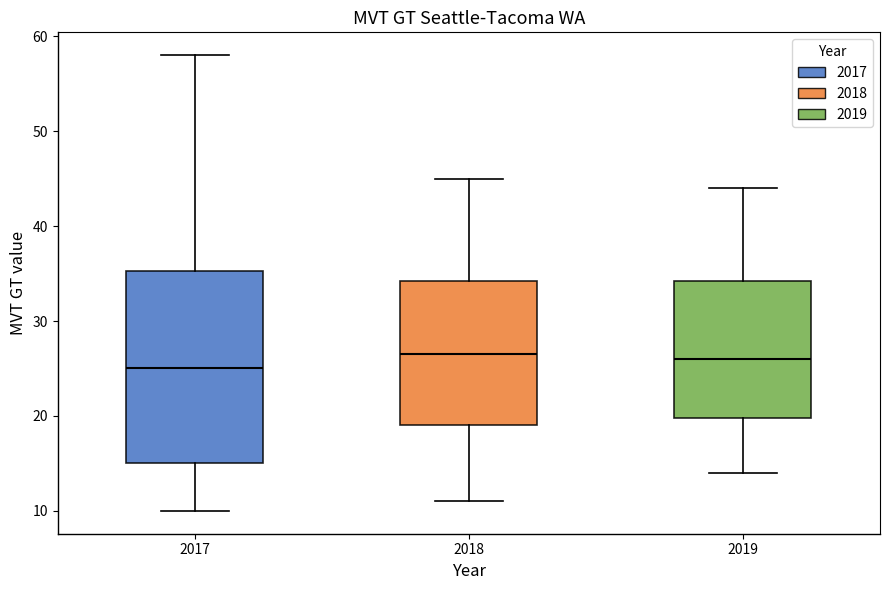

Where does the upper whisker of the box at x = 2019 end on the y-axis? The values are not printed on the chart, so give them approximately, as read against the axis.

44